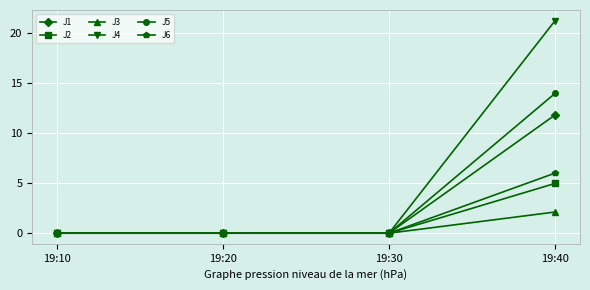

Rank the series by their maximum value, from highest to lowest.

J4, J5, J1, J6, J2, J3